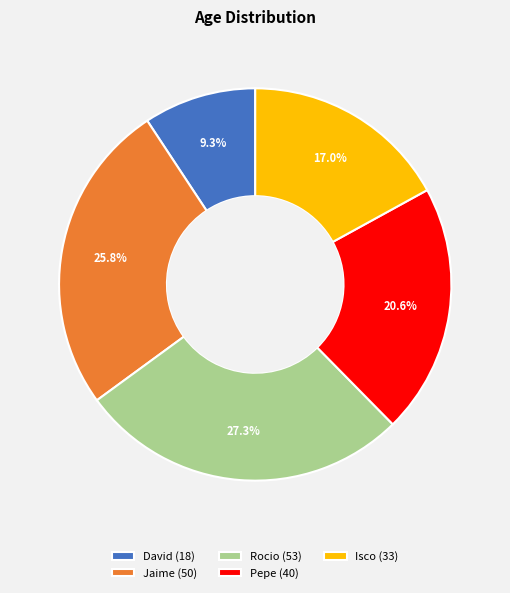

Approximately how many times larger is the value at Isco (33) compared to Jaime (50)?

0.7